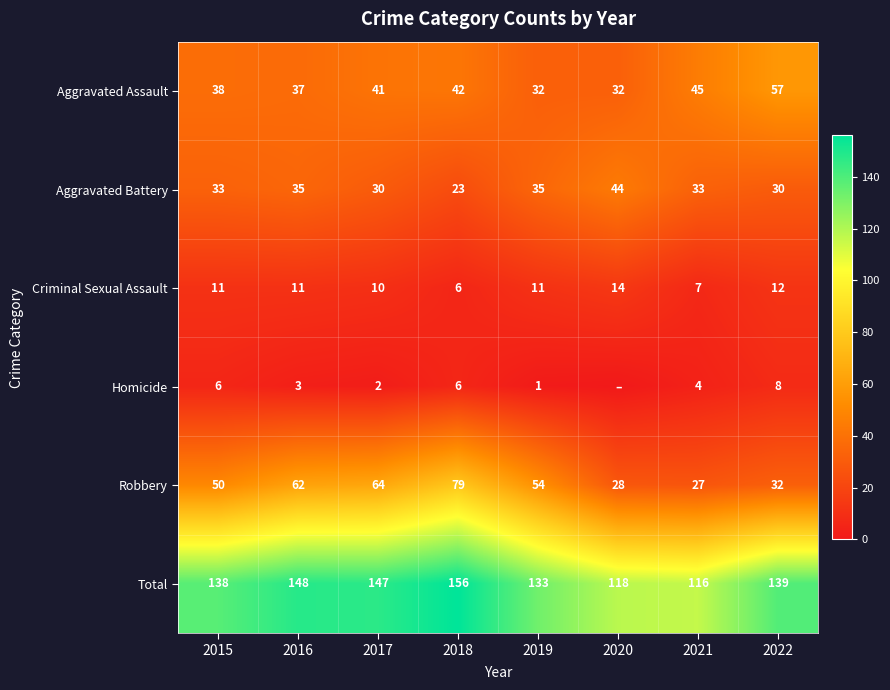

Which category has the highest value in the Criminal Sexual Assault series?

2020